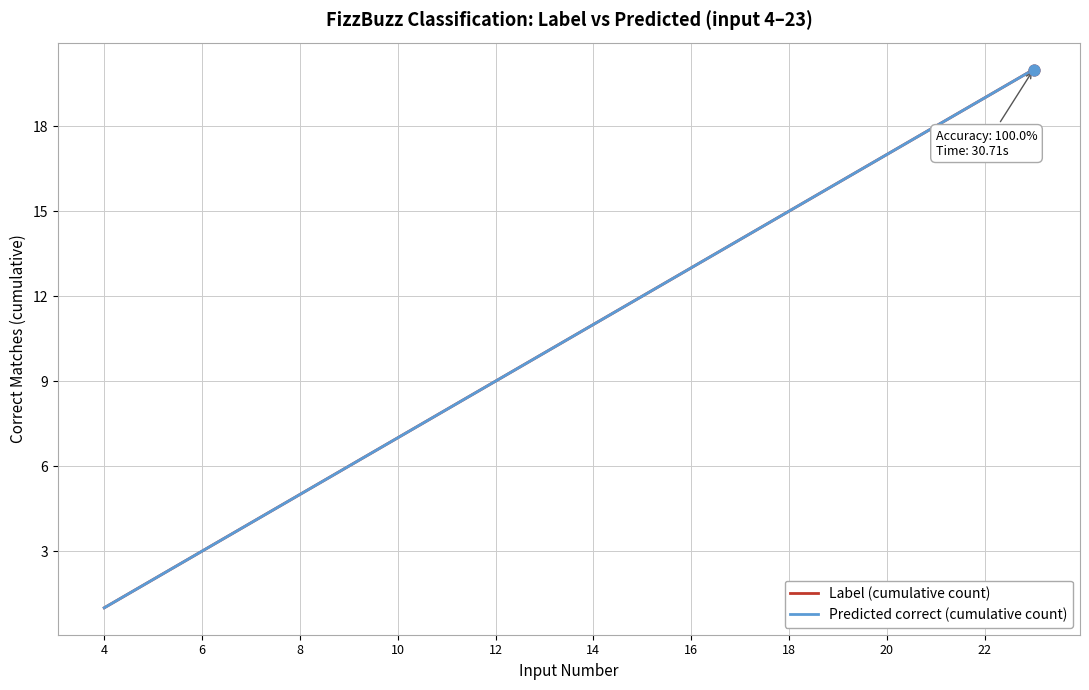

Does the chart have visible grid lines?

Yes